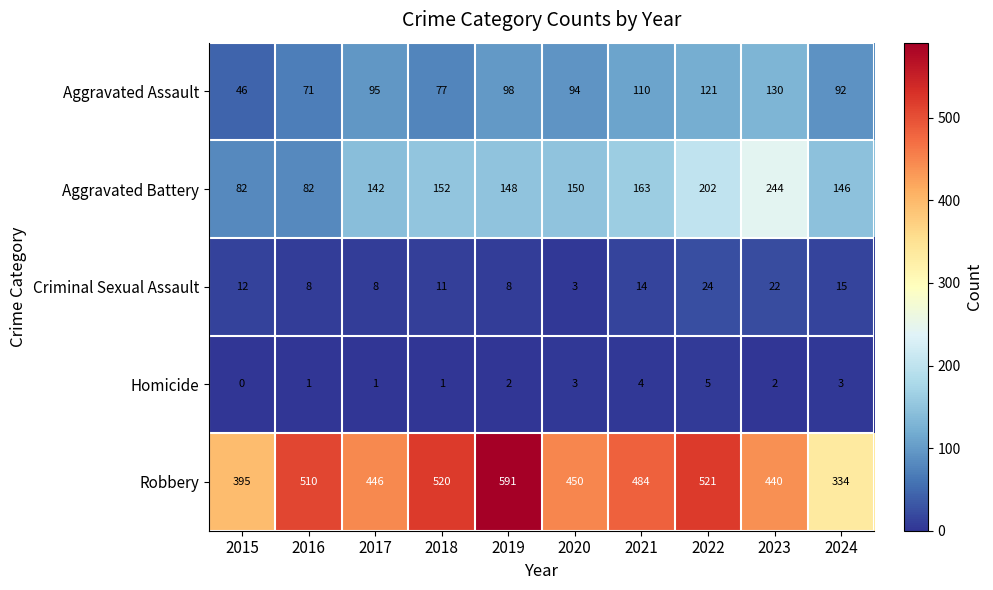

At 2017, list the series in order from smallest to largest.

Homicide, Criminal Sexual Assault, Aggravated Assault, Aggravated Battery, Robbery